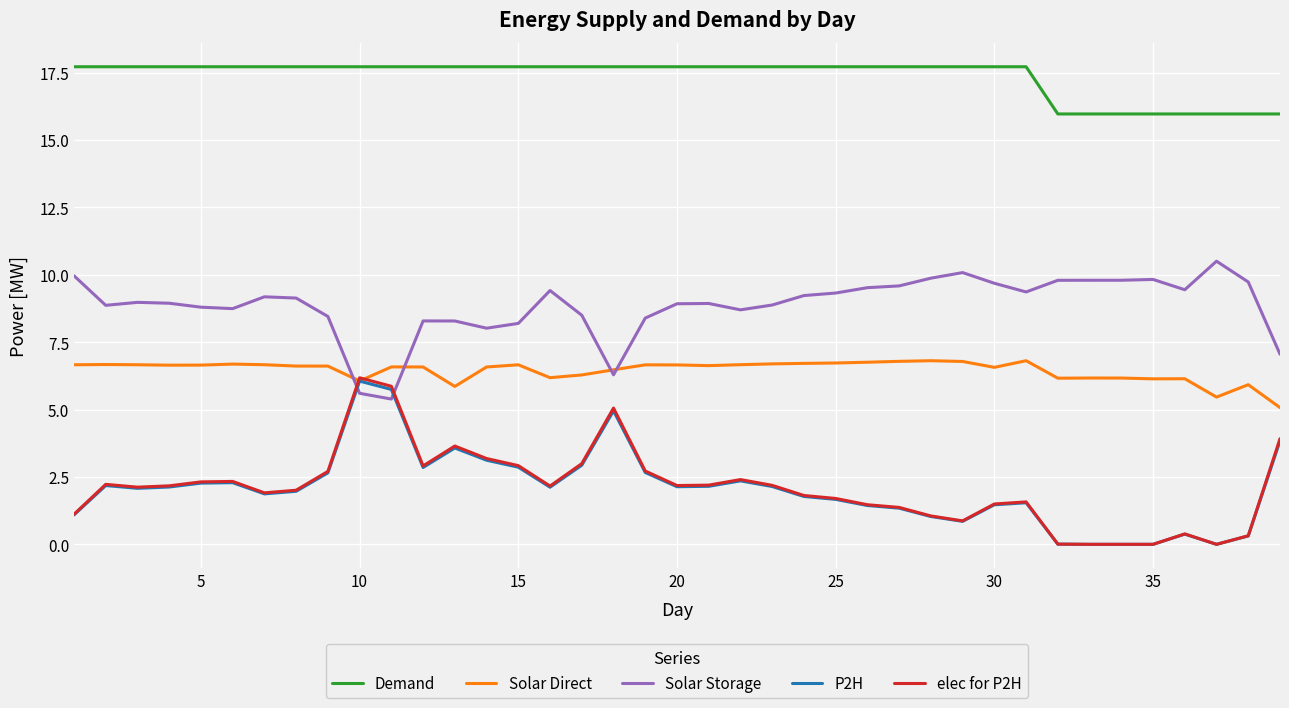

True or false: Solar Storage and Demand cross at least once.

False